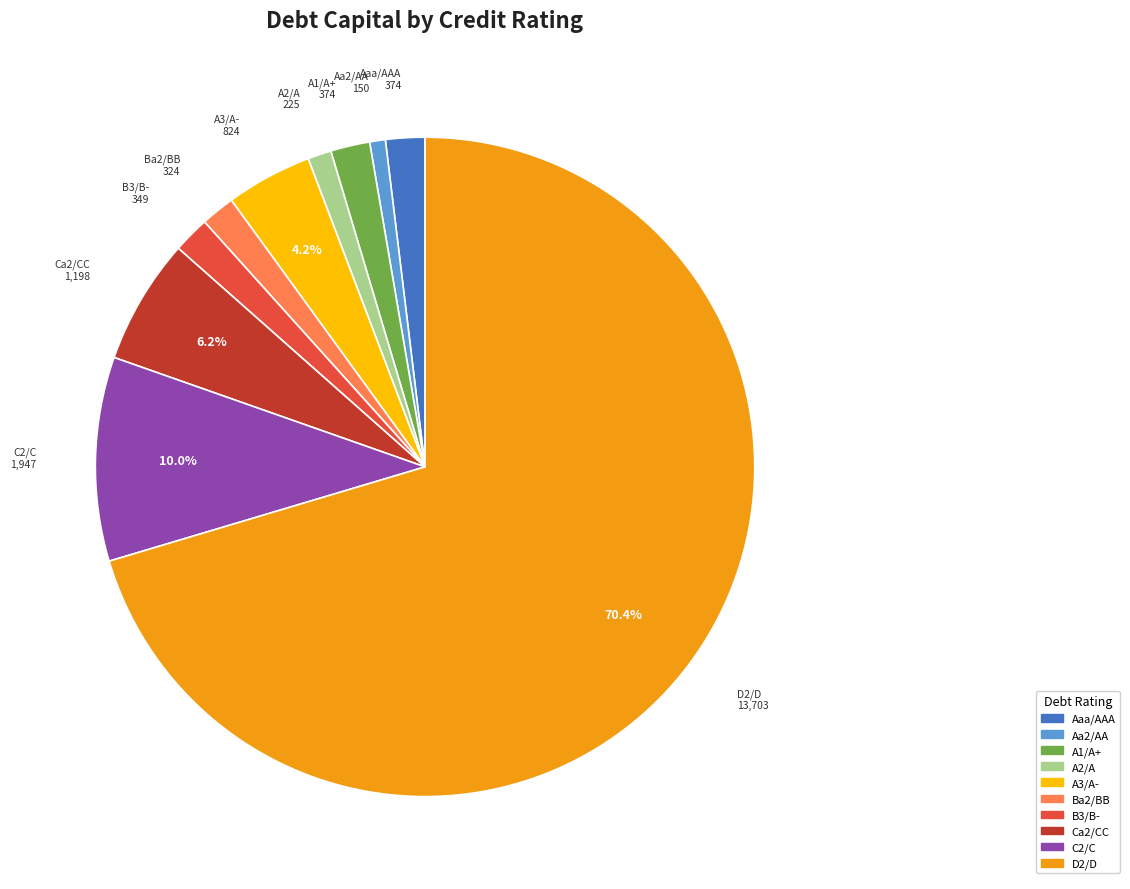

Do Aa2/AA and D2/D together represent more than half of the pie?

Yes